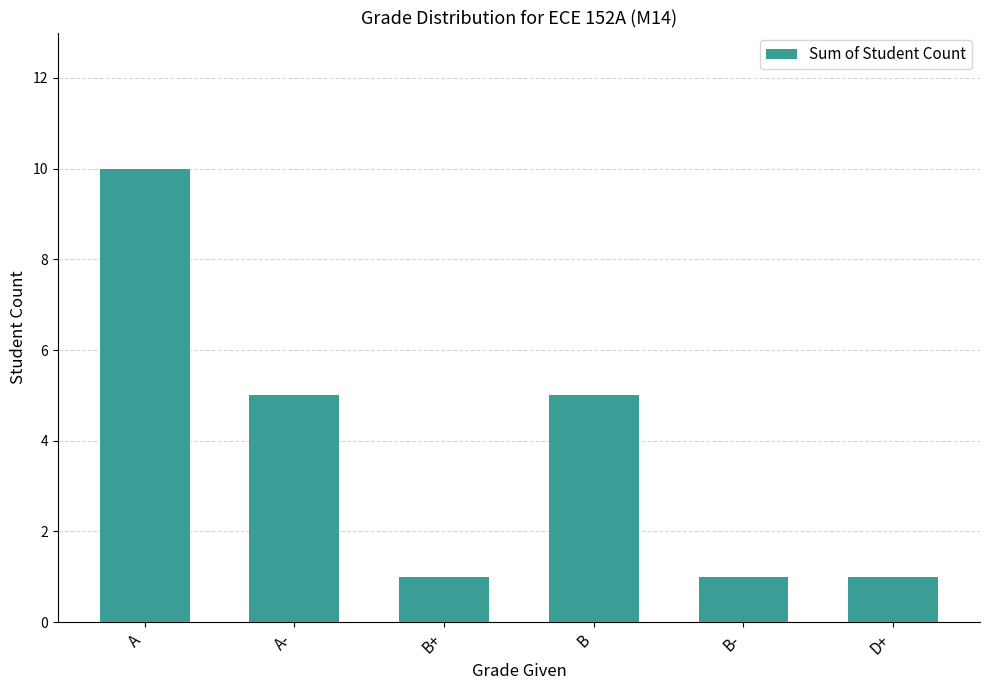

Which label corresponds to the largest value in the chart?

A